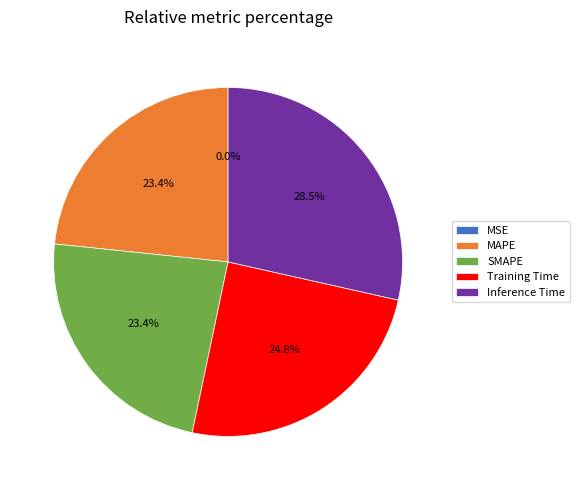

The MAPE slice represents 23% of the pie. True or false?

True